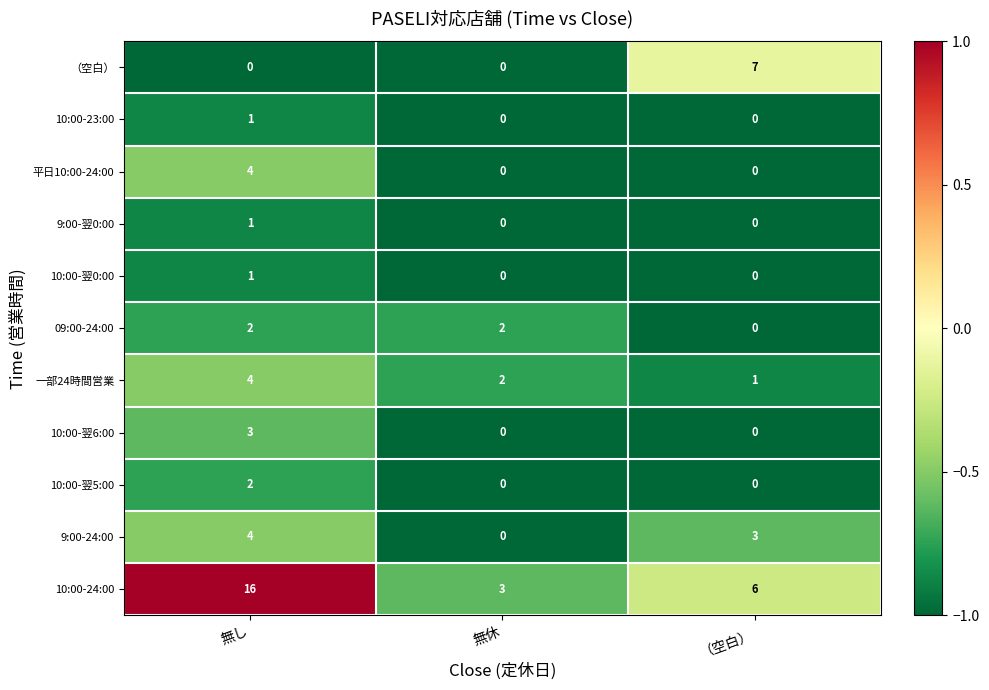

True or false: 09:00-24:00 has a value of 2 at 無し.

True